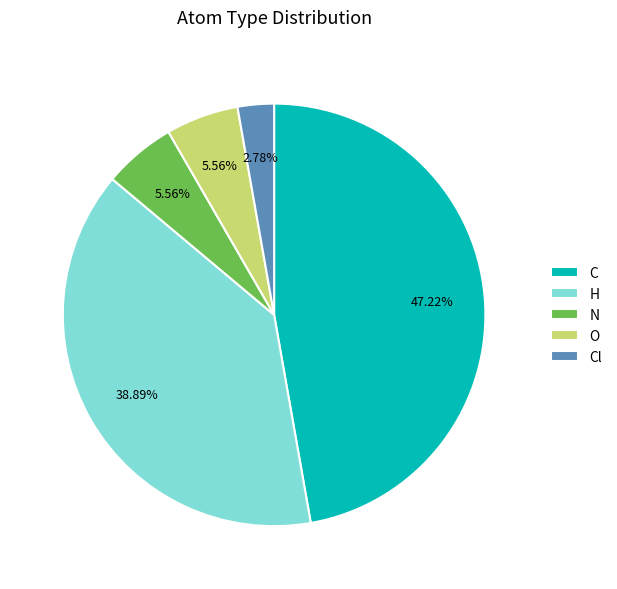

How much of the chart is everything except C?

52.8%